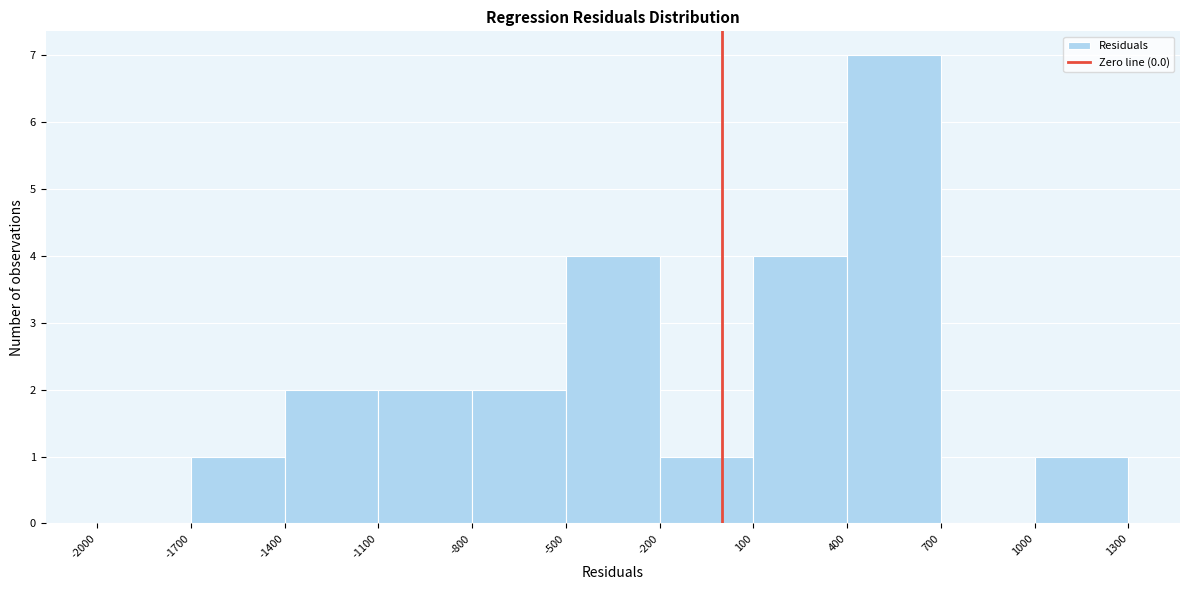

Reading left to right, list every bar in this chart as the range it spans on the x-axis followed by its height. The values are not printed on the chart, so give them approximately, as read against the axis.

-2000 to -1700: 0
-1700 to -1400: 1
-1400 to -1100: 2
-1100 to -800: 2
-800 to -500: 2
-500 to -200: 4
-200 to 100: 1
100 to 400: 4
400 to 700: 7
700 to 1000: 0
1000 to 1300: 1